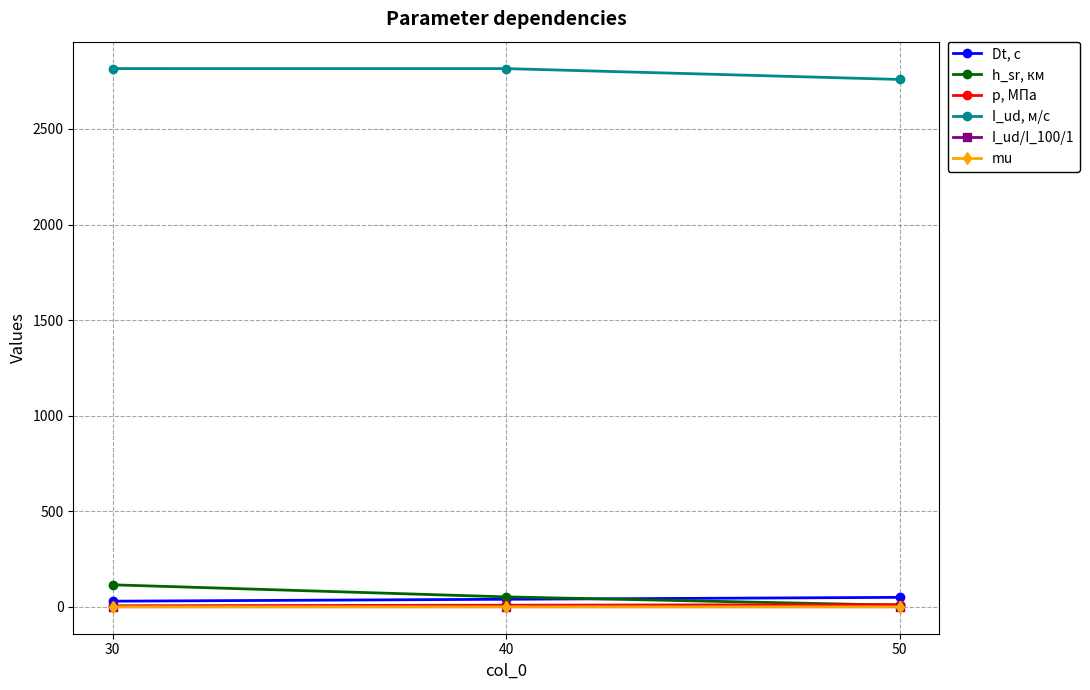

Is it true that h_sr, км equals 91.8 at 40?

False